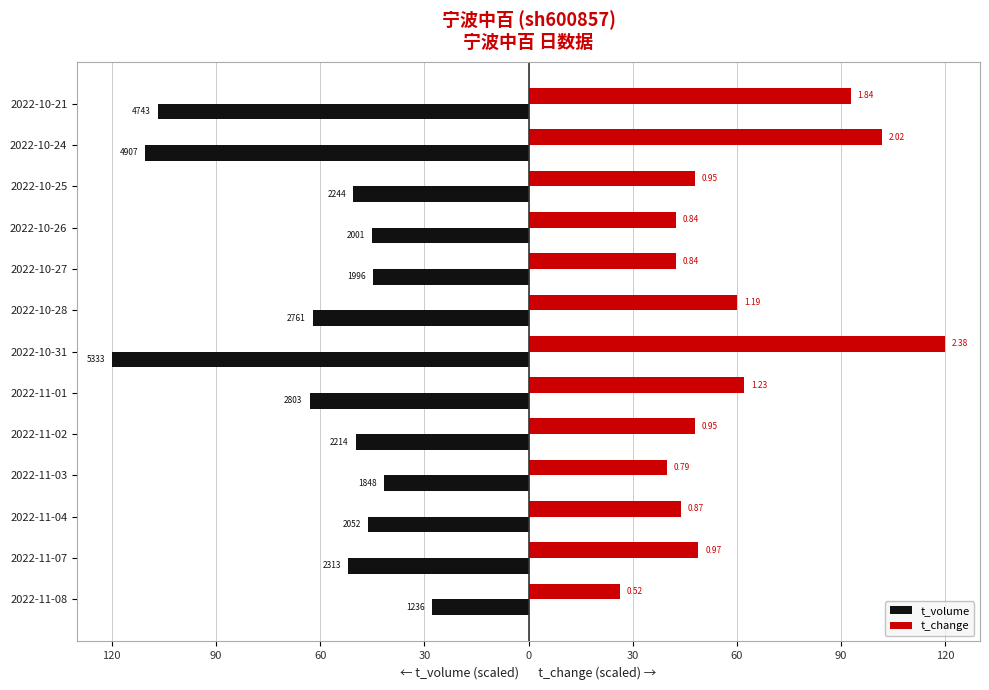

What are all the series names shown in the legend?

t_volume, t_change